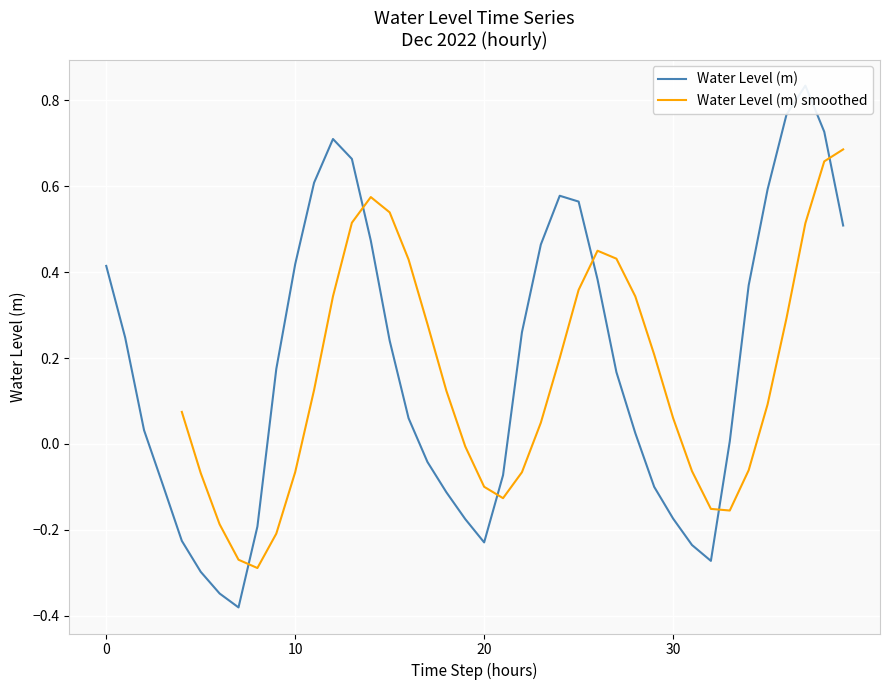

What is the minimum value shown in the chart?

-0.4